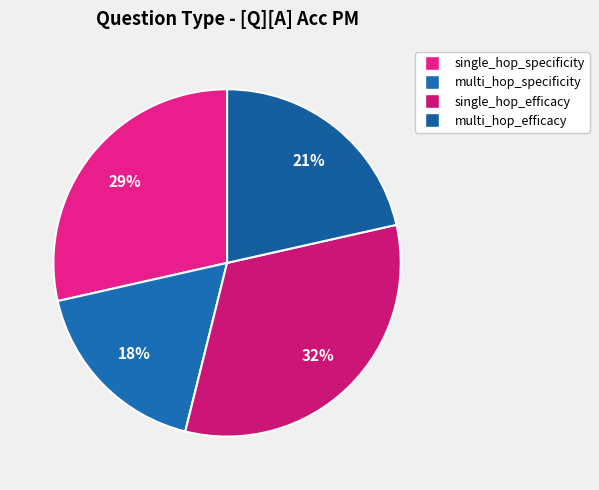

Rank the categories by value from highest to lowest.

single_hop_efficacy, single_hop_specificity, multi_hop_efficacy, multi_hop_specificity